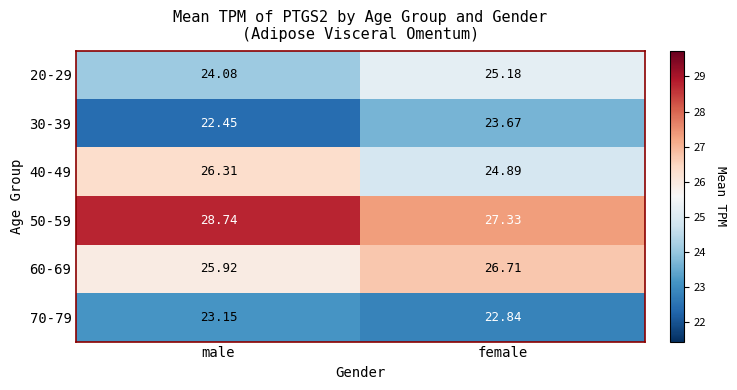

Rank the categories by 30-39 value from highest to lowest.

female, male